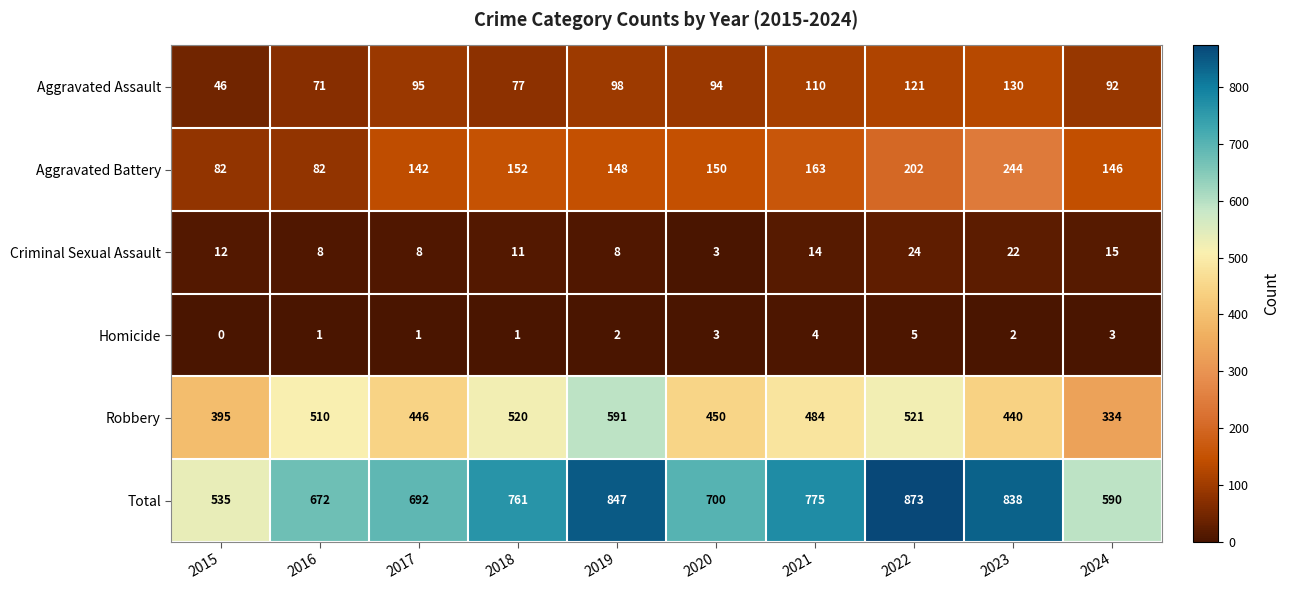

At 2019, list the series in order from largest to smallest.

Total, Robbery, Aggravated Battery, Aggravated Assault, Criminal Sexual Assault, Homicide